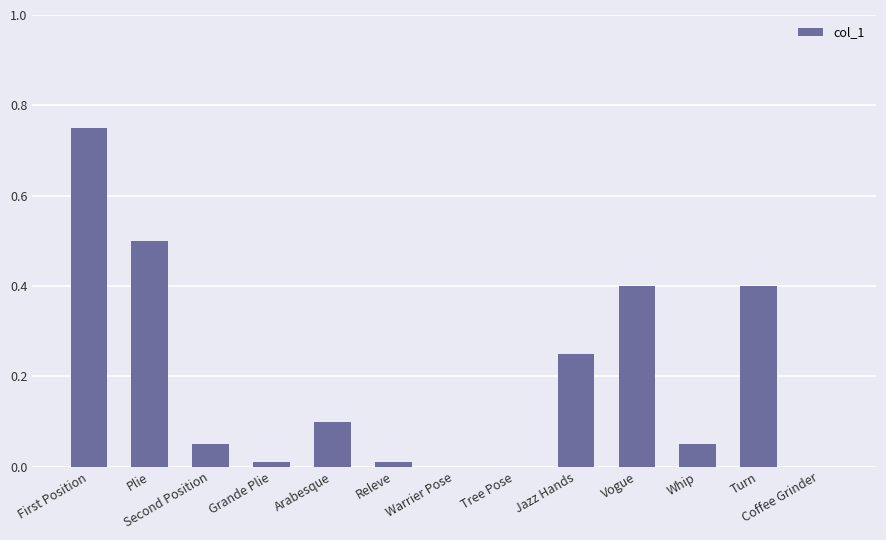

How many categories are shown in the chart?

13